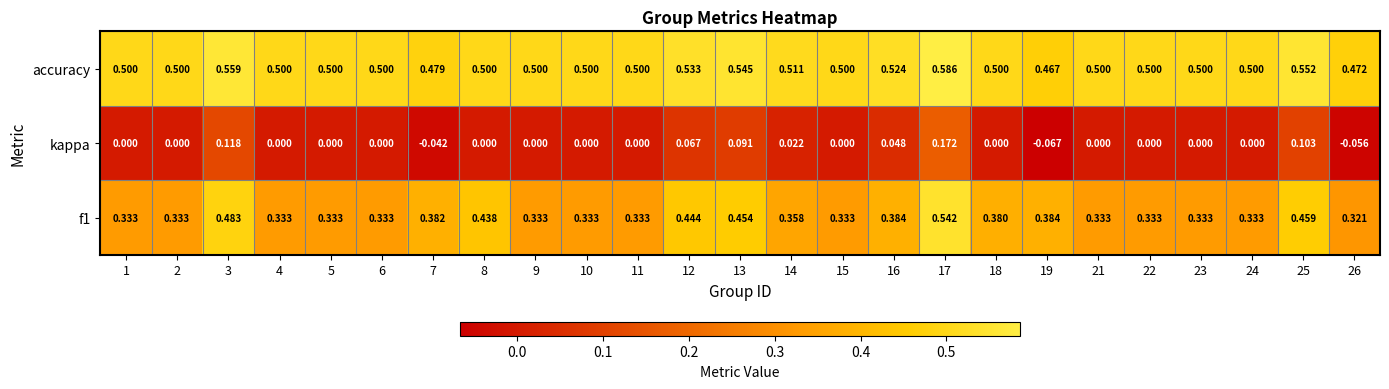

Is the value of accuracy at 18 greater than the value of f1 at 21?

Yes